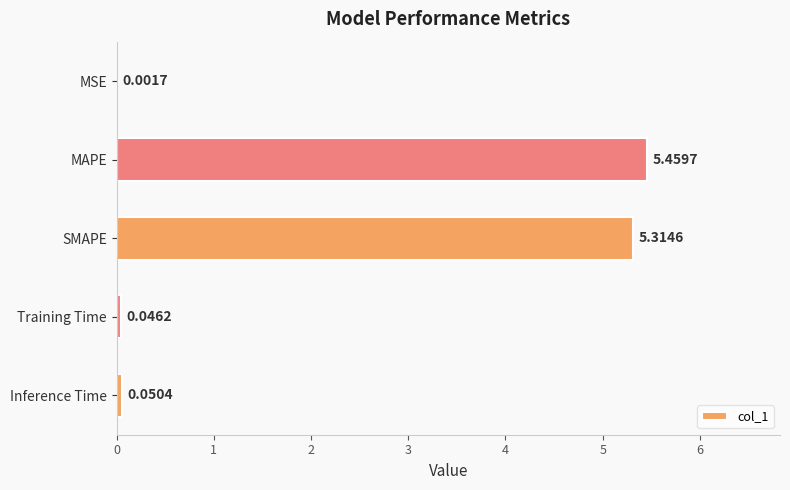

At which label is the value closest to 2?

Inference Time